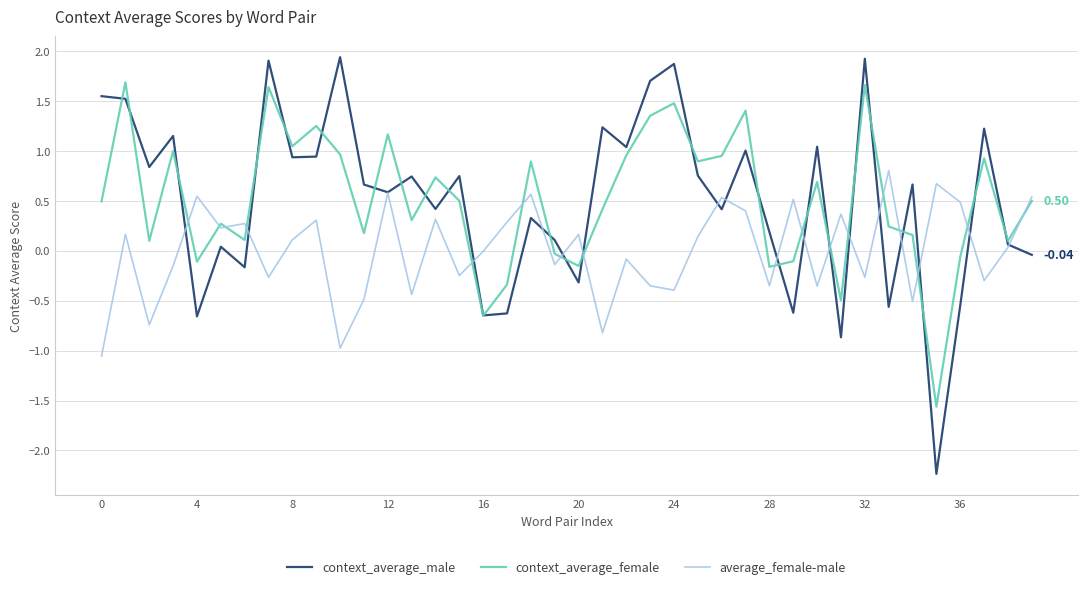

What is the minimum value for context_average_female?

-1.6